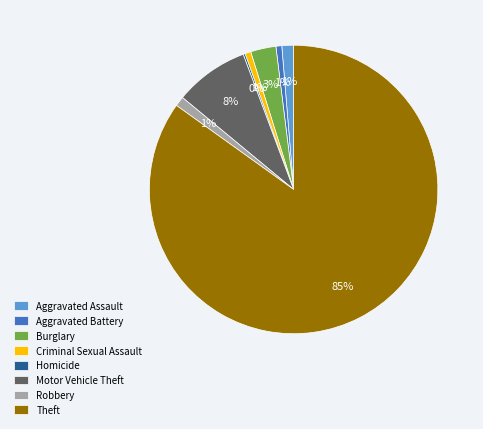

Is it true that Theft is 78% of the pie?

False